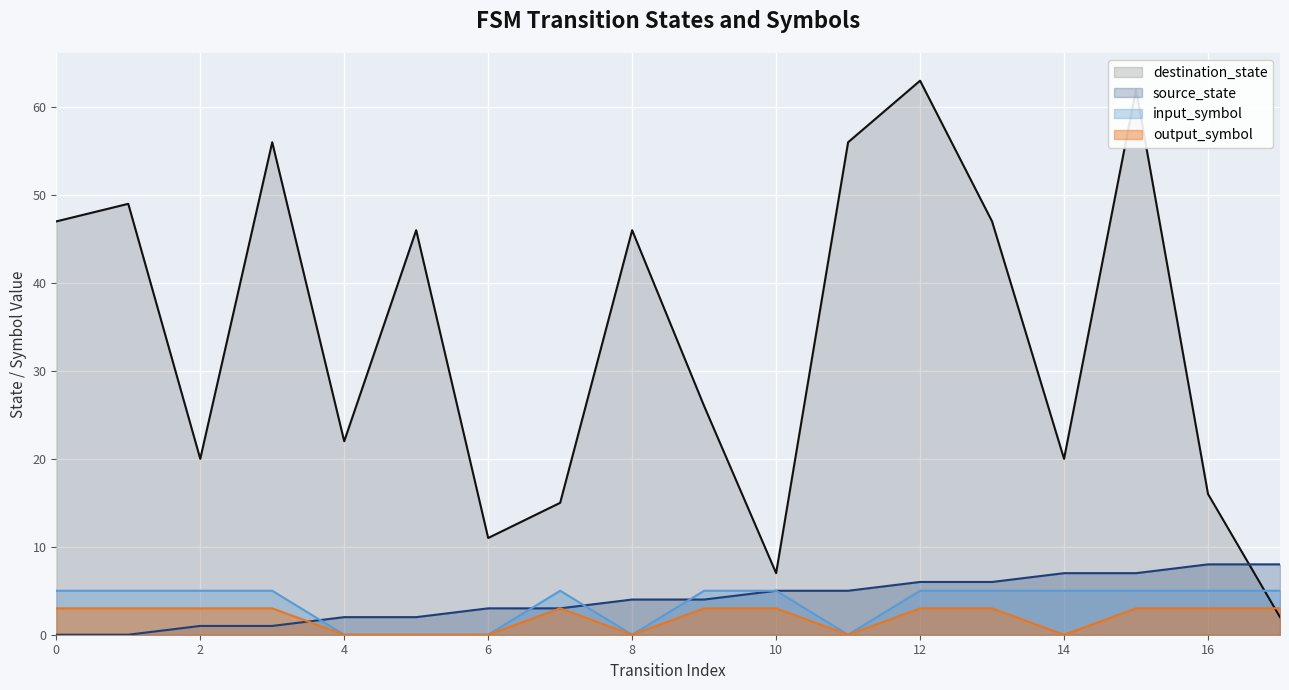

The source_state series shows 7 at 14. True or false?

True